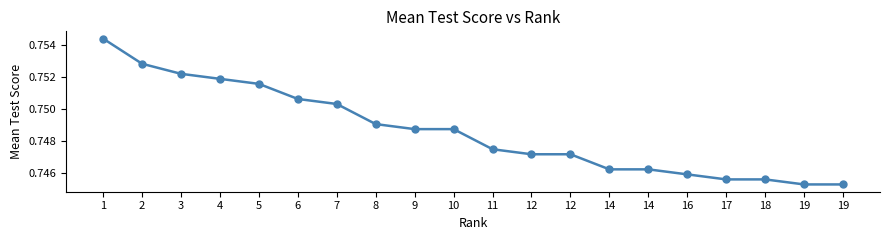

How many values are between 0 and 1?

20